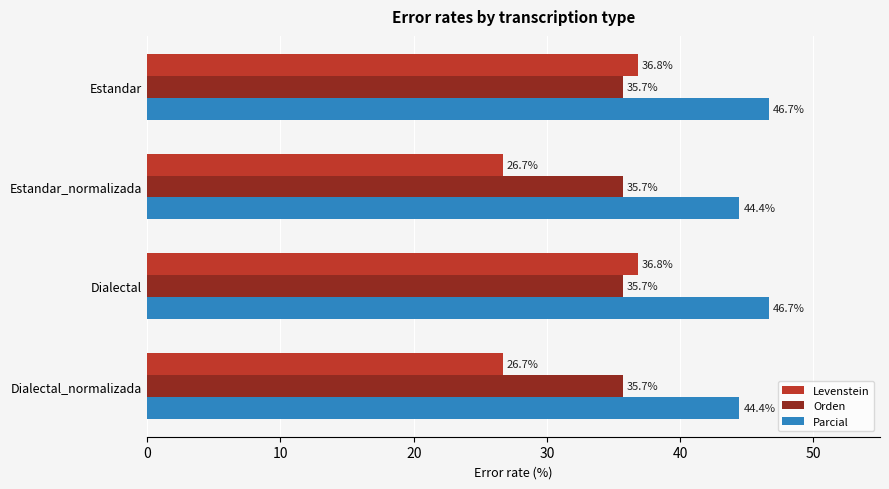

What is the minimum value shown in the chart?

26.7